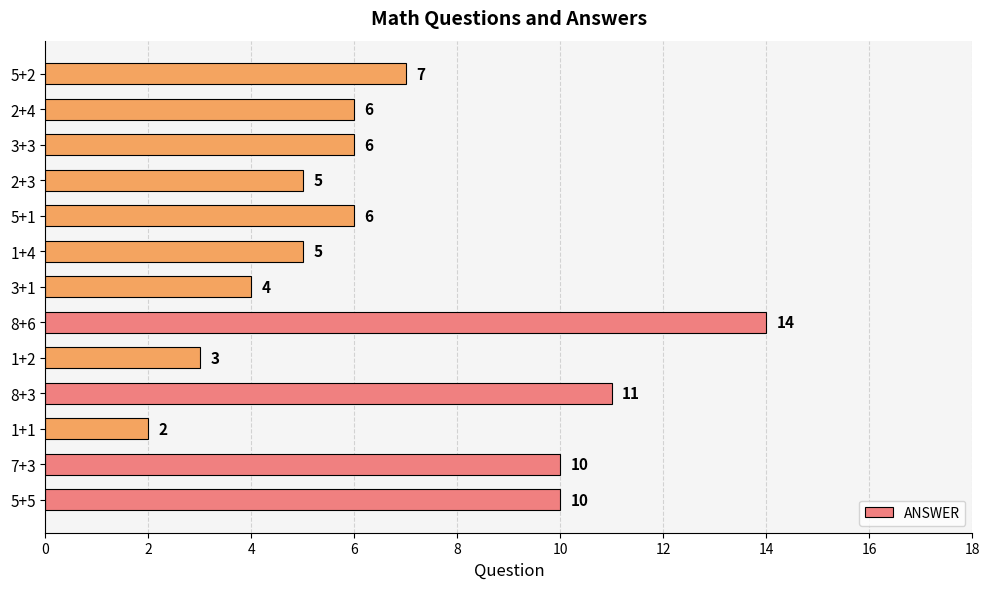

Between 8+3 and 3+3, which is larger?

8+3